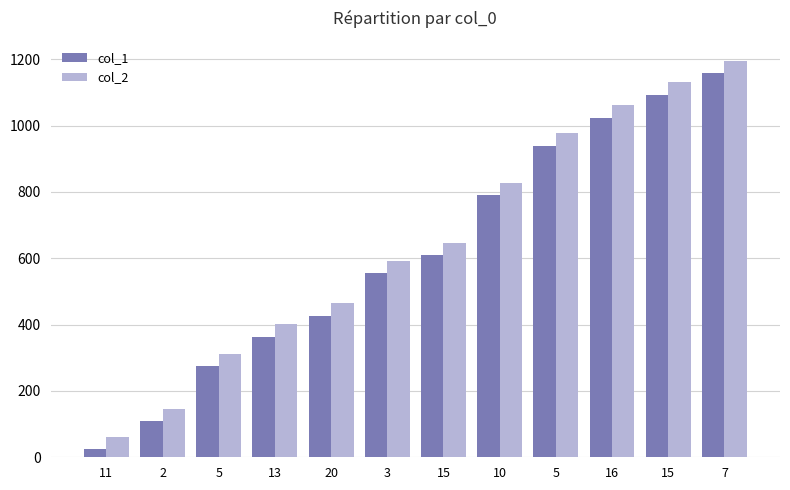

What is the label of the 10th bar from the right?

5